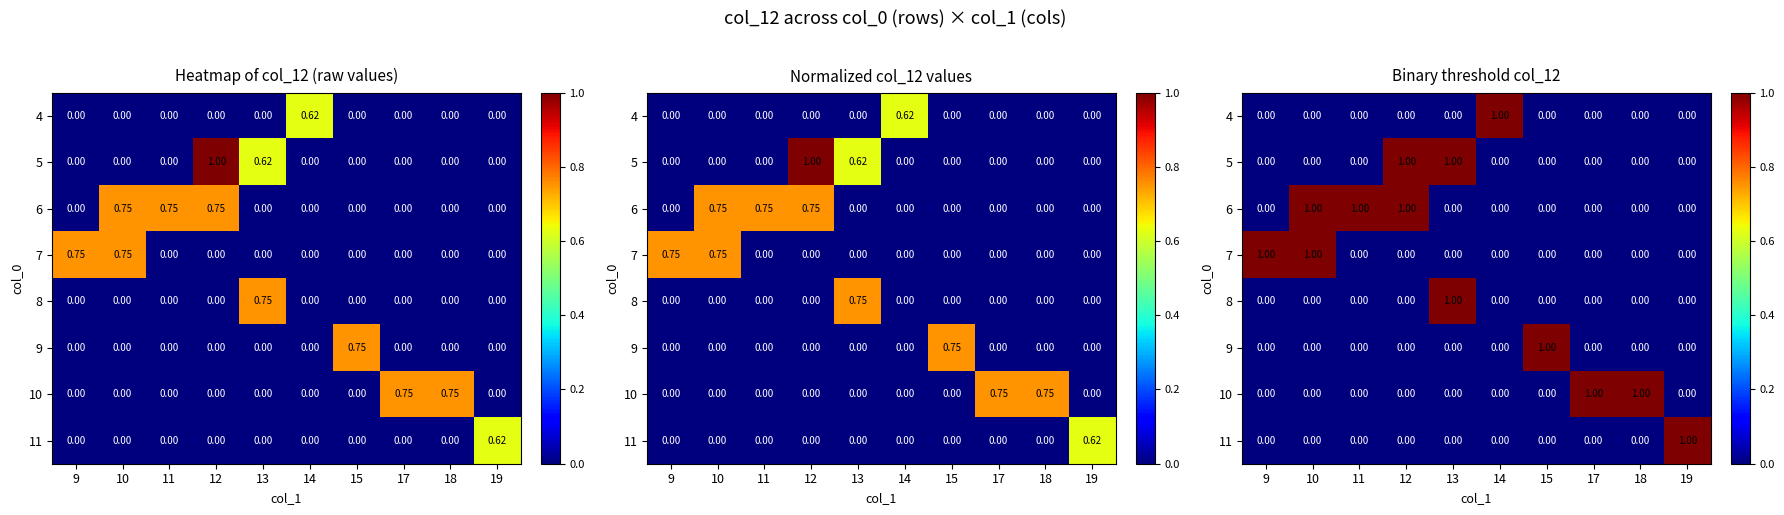

Rank the series by their maximum value, from highest to lowest.

4, 5, 6, 7, 8, 9, 10, 11